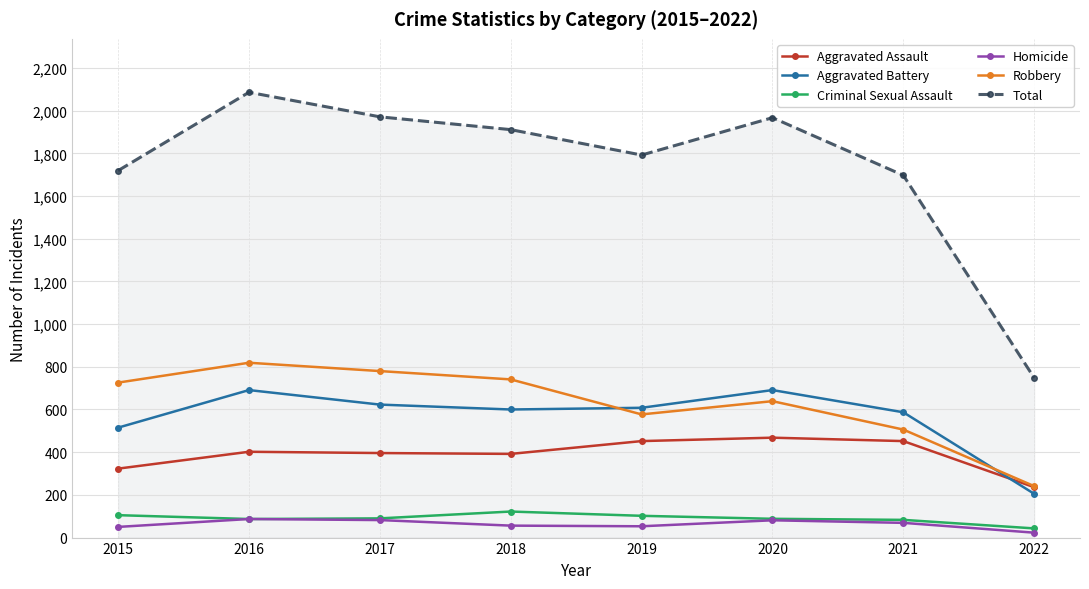

What is the smallest value displayed?

23